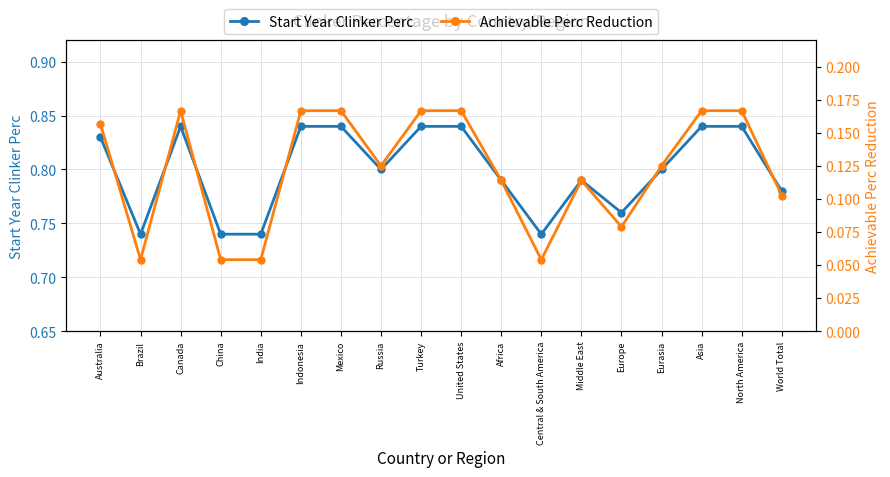

What is the difference between the maximum and minimum values in the Start Year Clinker Perc series?

0.1